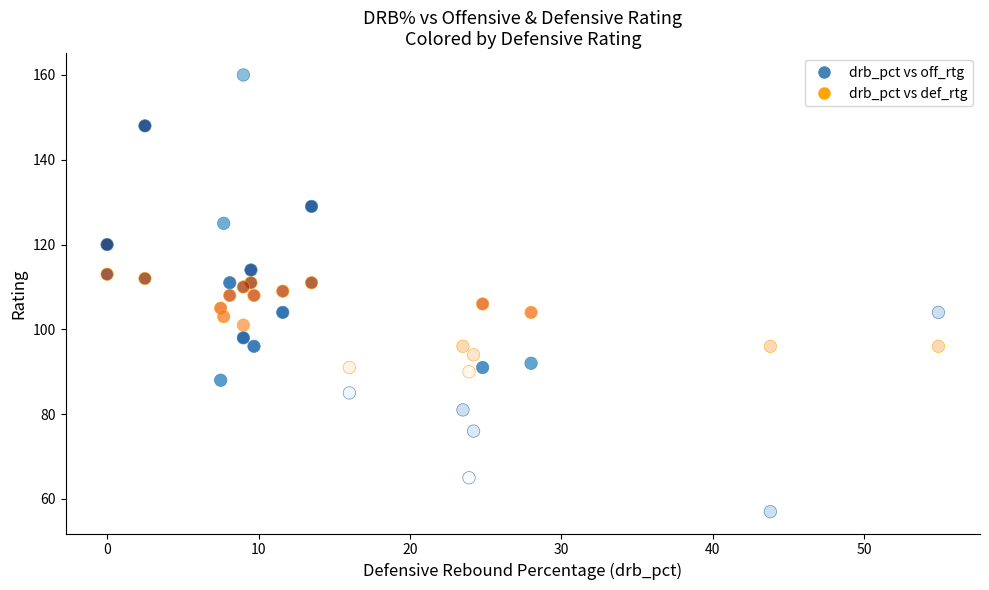

Which series has the widest spread of Y values?

drb_pct vs off_rtg